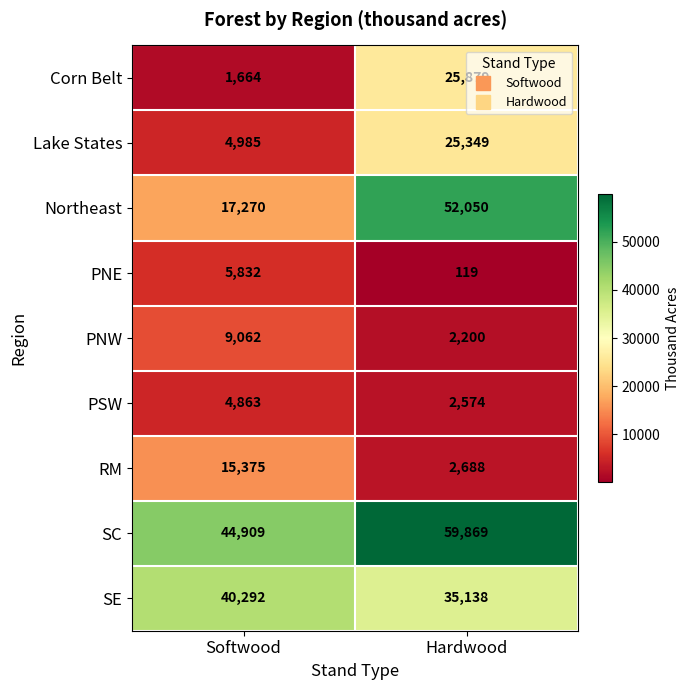

What is the average value of the Lake States series?

15167